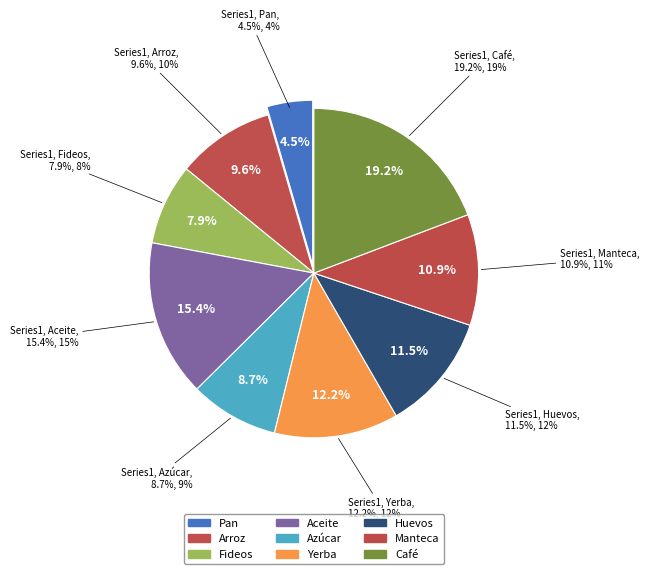

How many segments does this pie chart have?

9